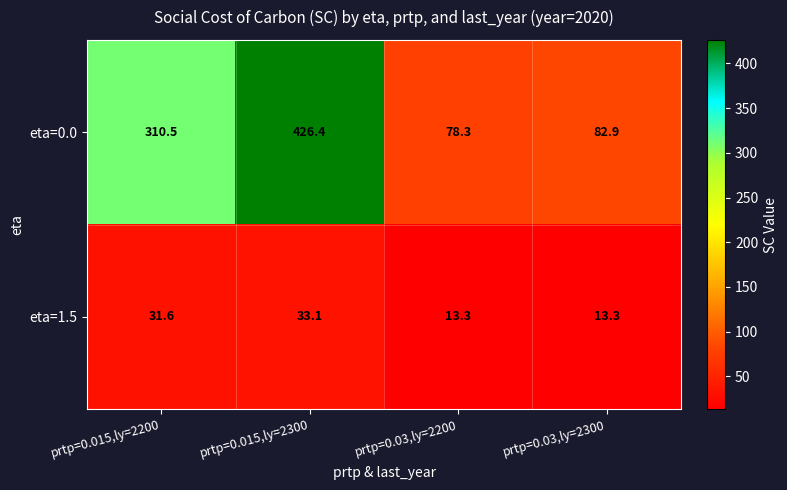

At which label is eta=0.0 closest to 252?

prtp=0.015,ly=2200